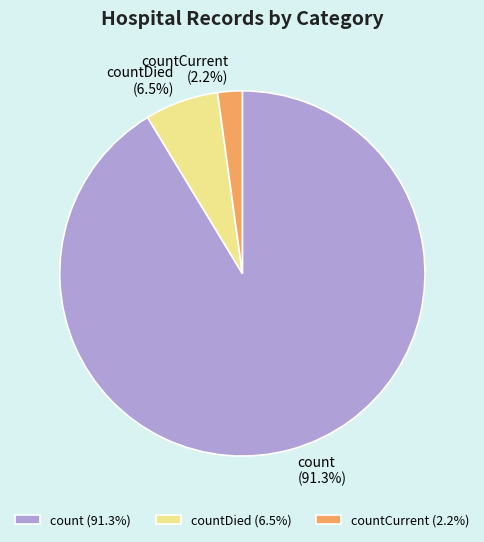

True or false: countCurrent accounts for 2% of the total.

True